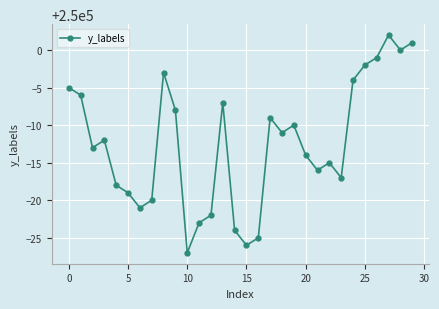

Reading right to left, transcribe all the data shown in this chart.

250001	250000	250002	249999	249998	249996	249983	249985	249984	249986	249990	249989	249991	249975	249974	249976	249993	249978	249977	249973	249992	249997	249980	249979	249981	249982	249988	249987	249994	249995